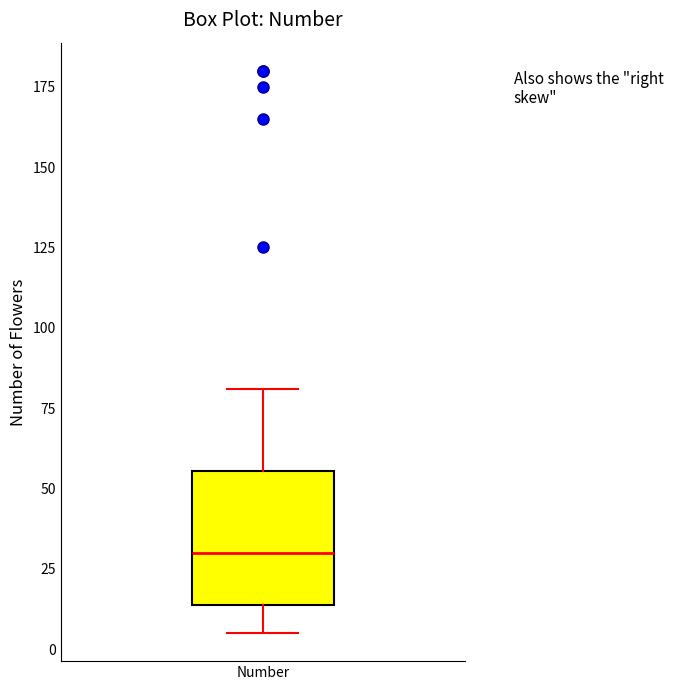

Read this box plot against the y-axis: the position of the median line, the range covered by the box, and the ends of both whiskers. The values are not printed on the chart, so give them approximately, as read against the axis.

median 30, box 15 to 55, whiskers 5 to 80